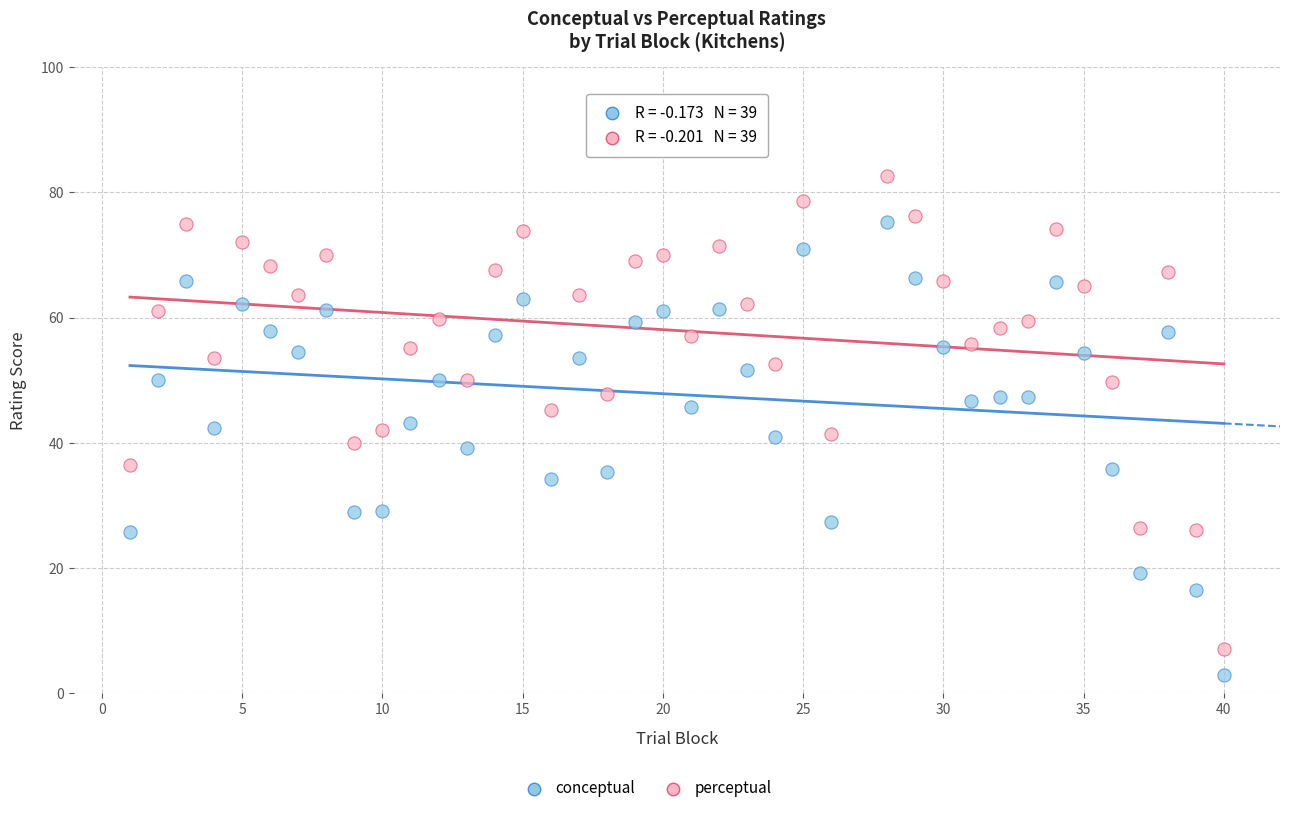

Which series contains the lowest Y value?

conceptual